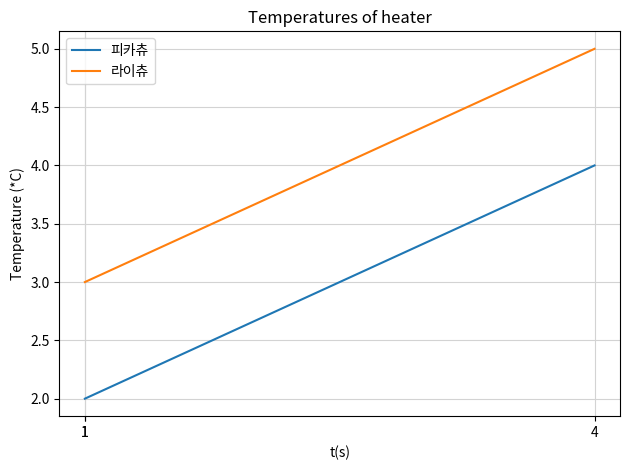

True or false: 피카츄 has a value of 3 at 1.

False